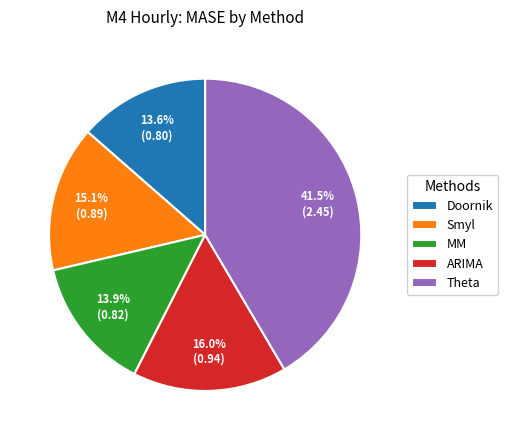

What is the largest slice in the pie chart?

Theta